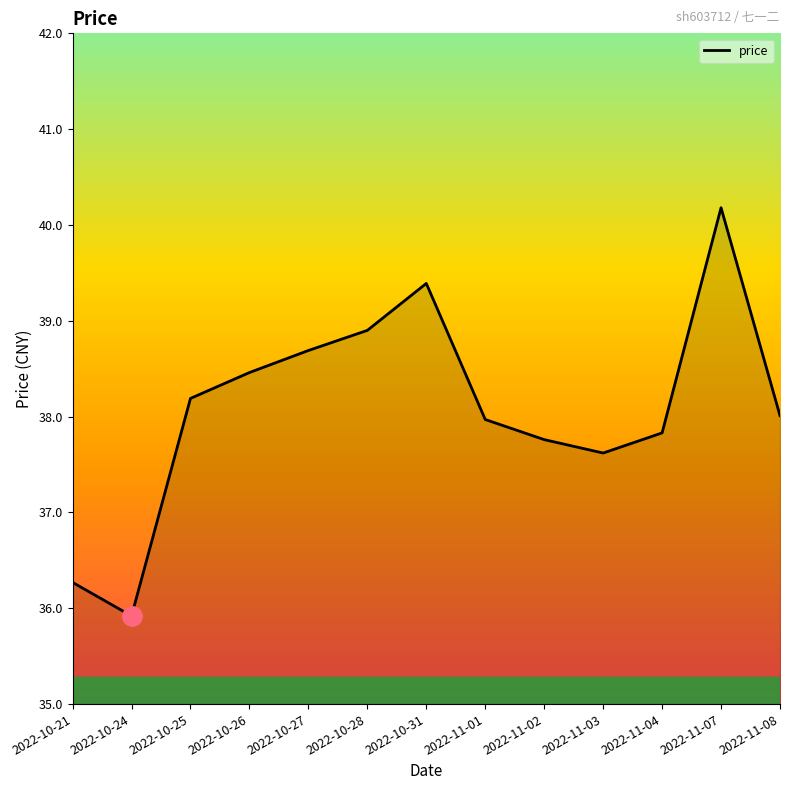

What position from the right is 2022-11-04?

3